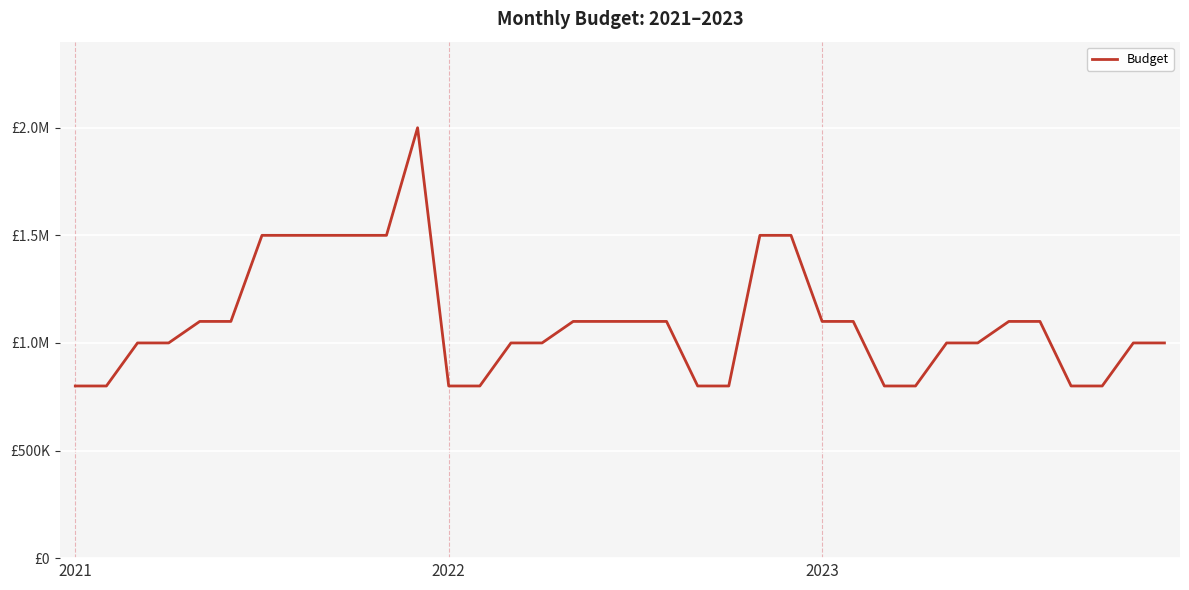

How many interior local peaks (higher than both neighbors) does the data have?

1